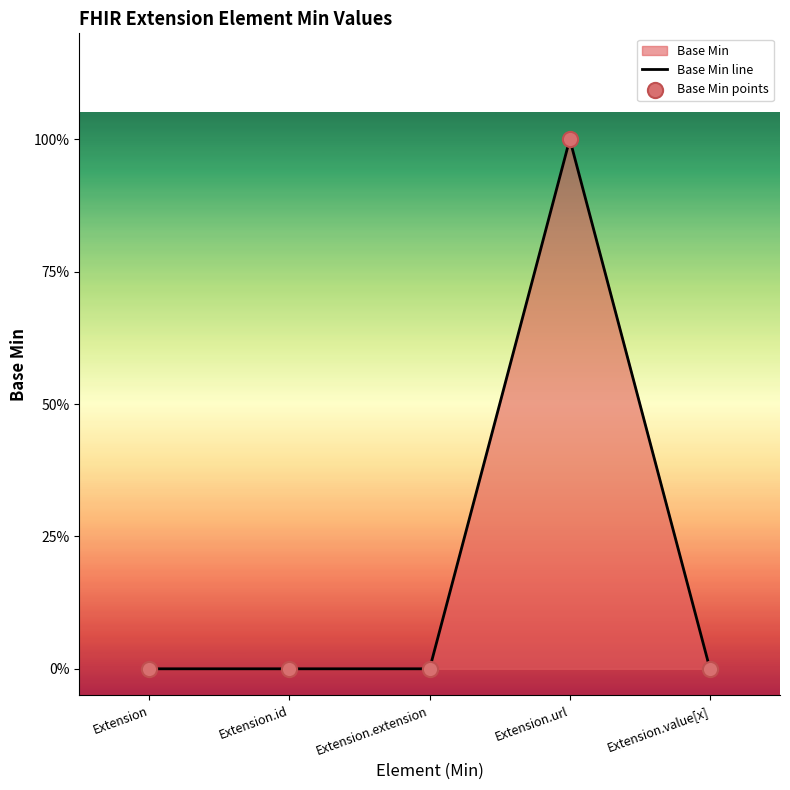

Which series reaches the maximum Y coordinate?

Base Min line